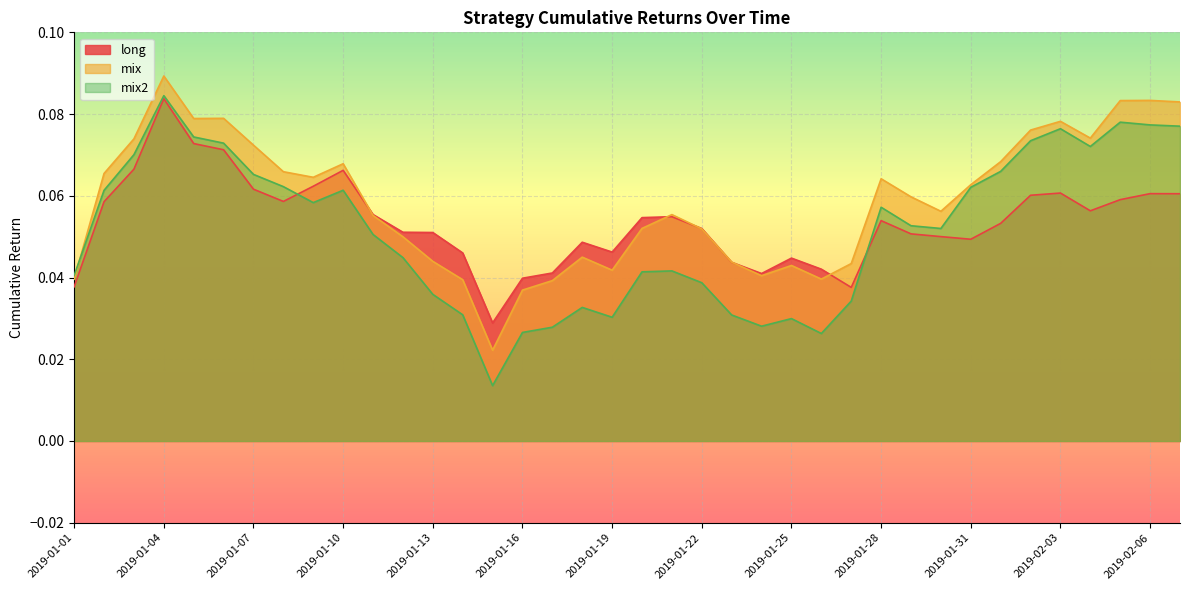

True or false: long has more than 2 interior local peaks.

True